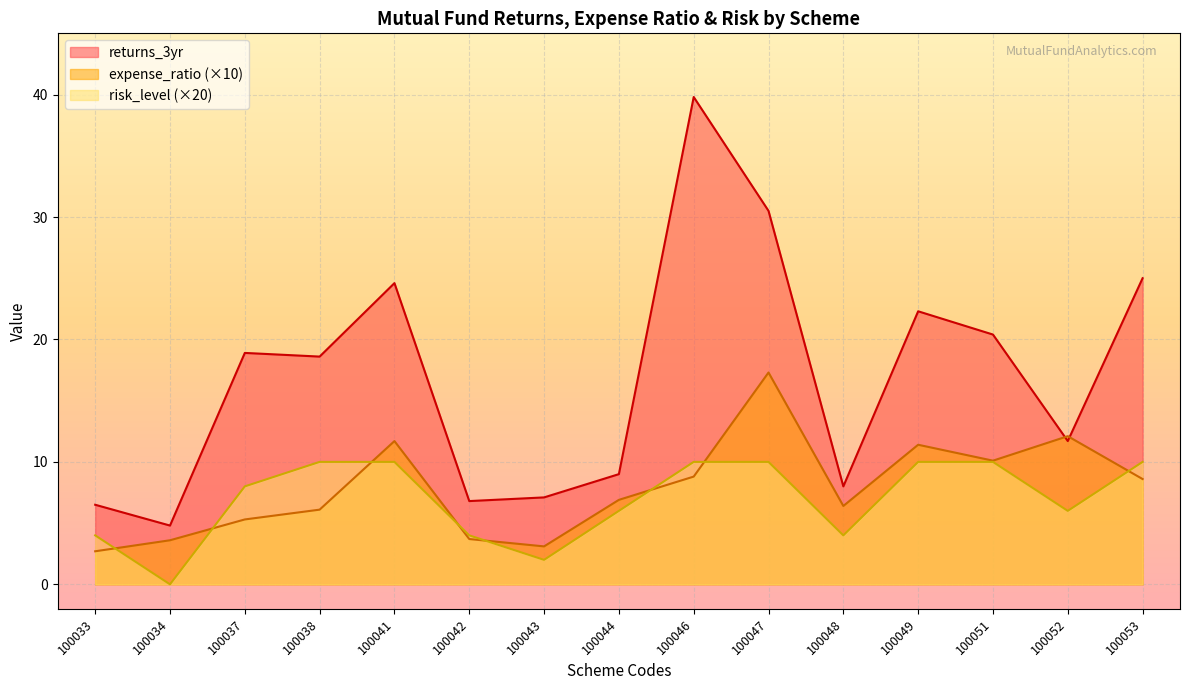

Where is the first local minimum for returns_3yr?

100034